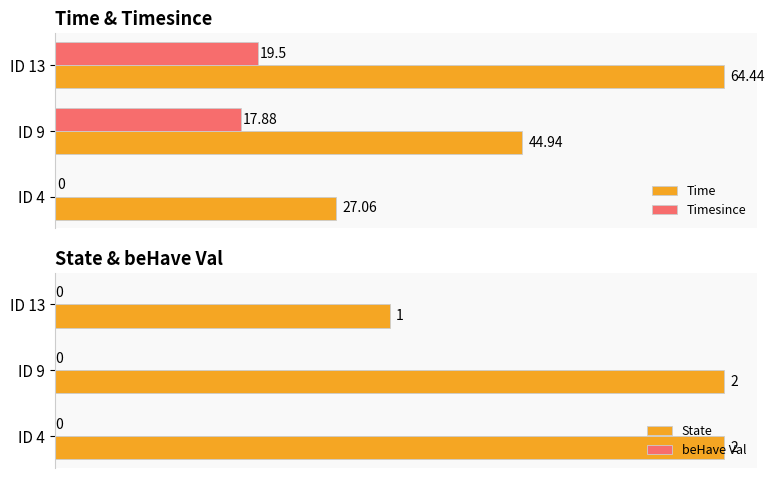

The State series shows 1 at ID 9. True or false?

False